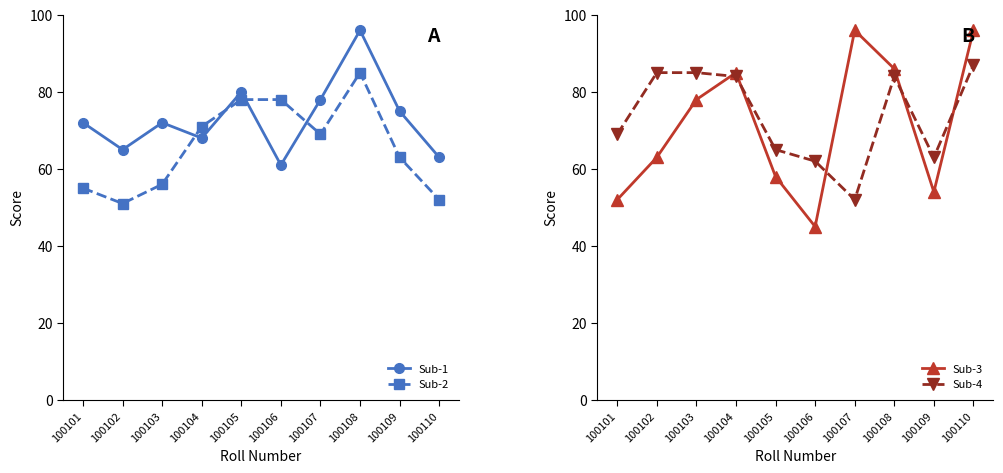

In Sub-4, how many points are higher than both neighbors (excluding endpoints)?

1